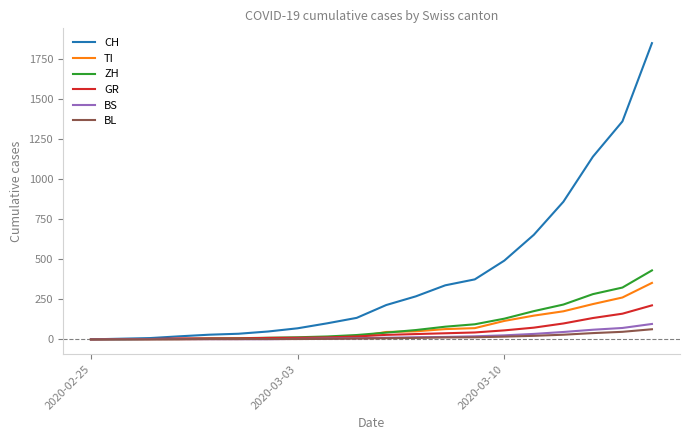

What is the maximum value for BL?

63